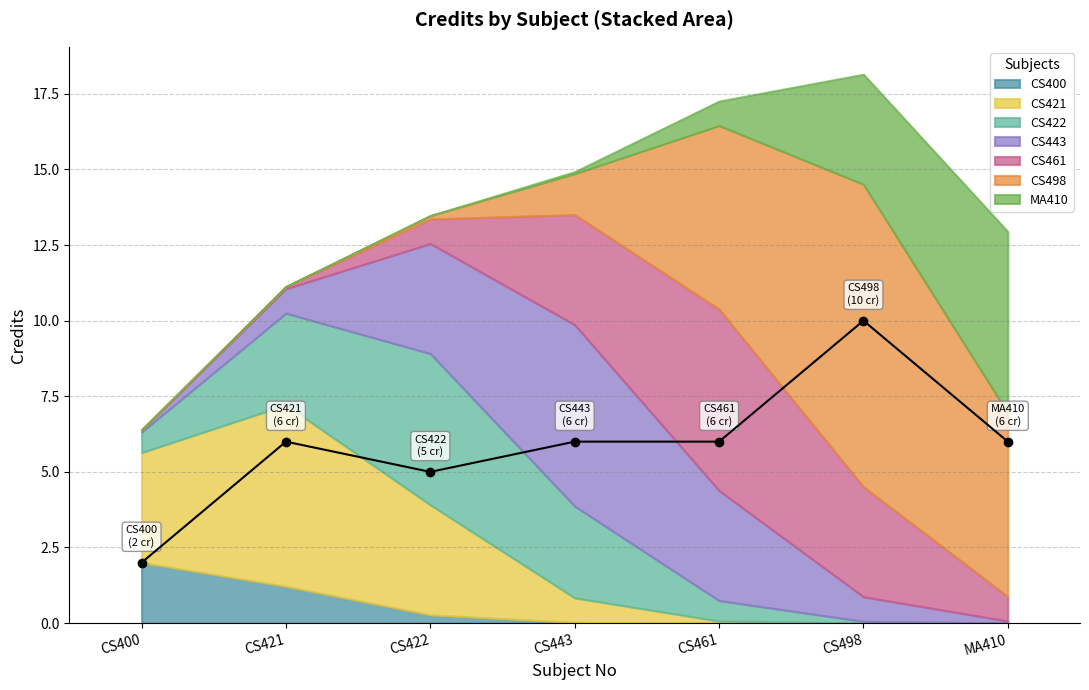

What is the sum of all values?

41